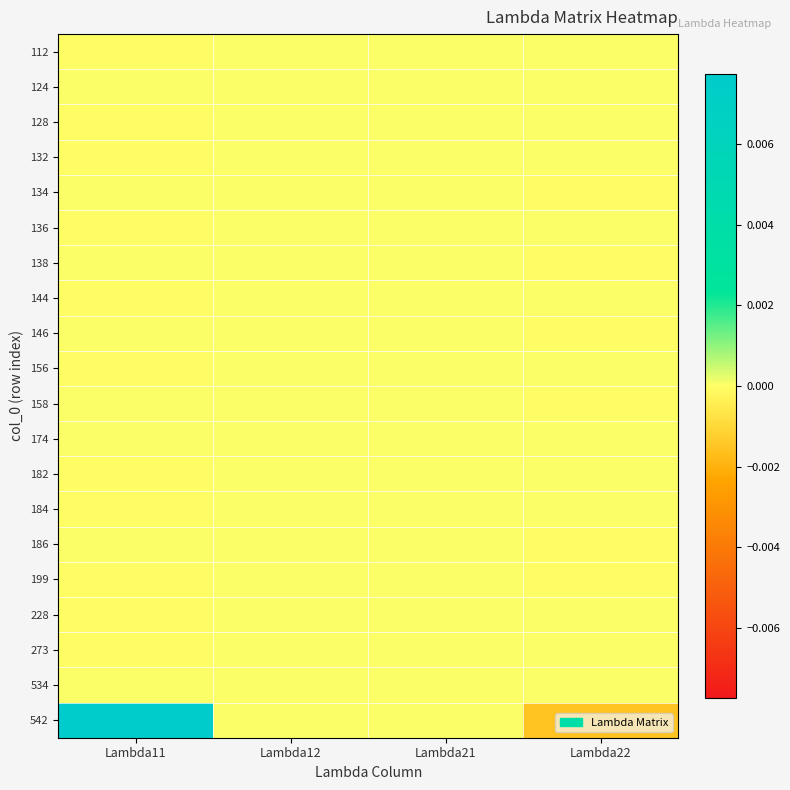

Rank the series by their maximum value, from lowest to highest.

199, 156, 134, 124, 146, 534, 138, 132, 128, 112, 158, 144, 182, 184, 228, 174, 136, 186, 273, 542